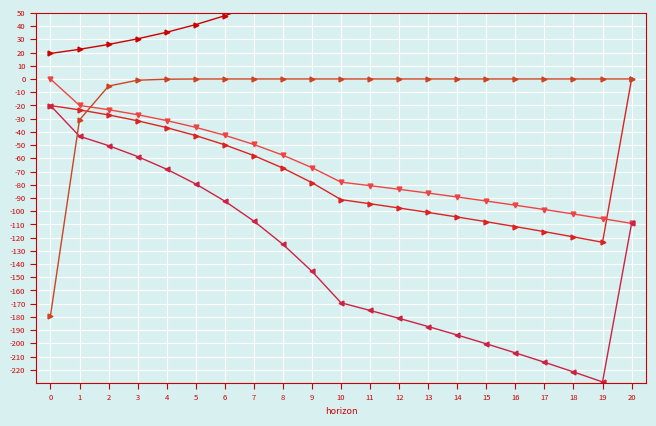

What is the smallest value displayed?

-229.2